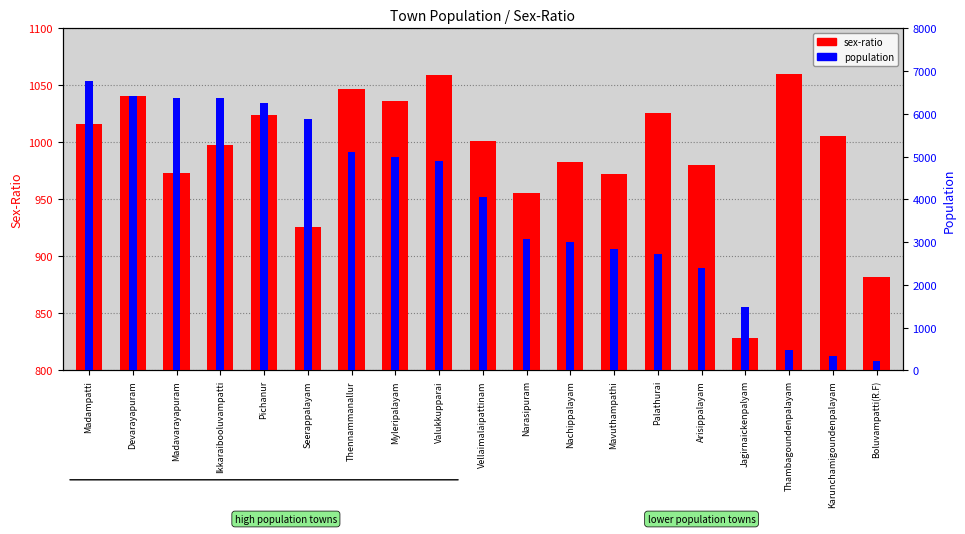

What are all the series names shown in the legend?

sex-ratio, population